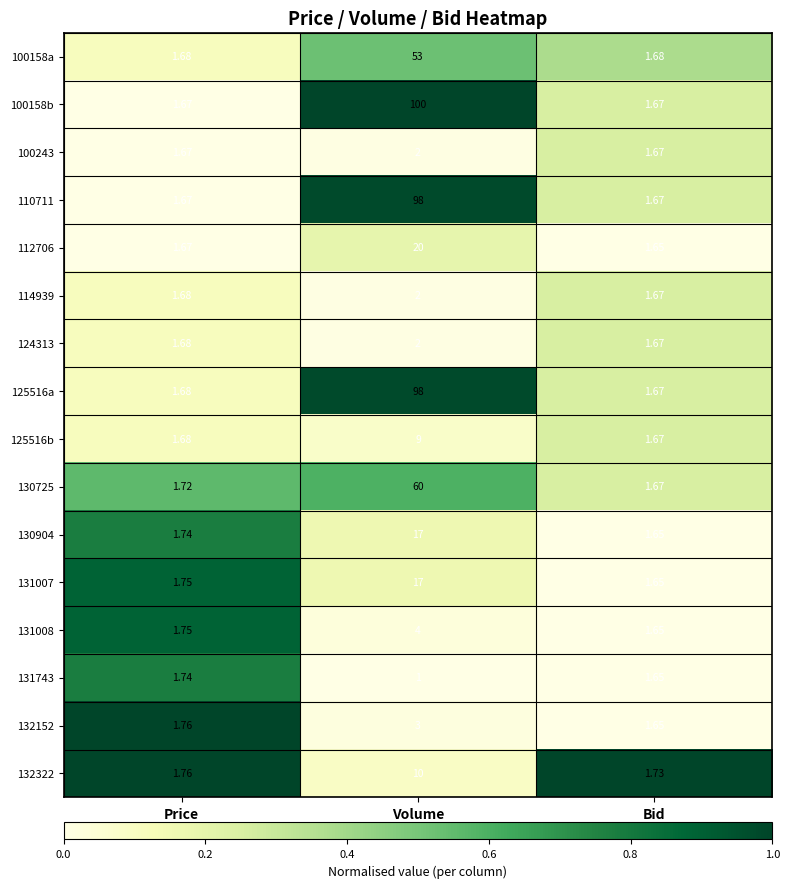

At which category is the sum across all series the highest?

Volume